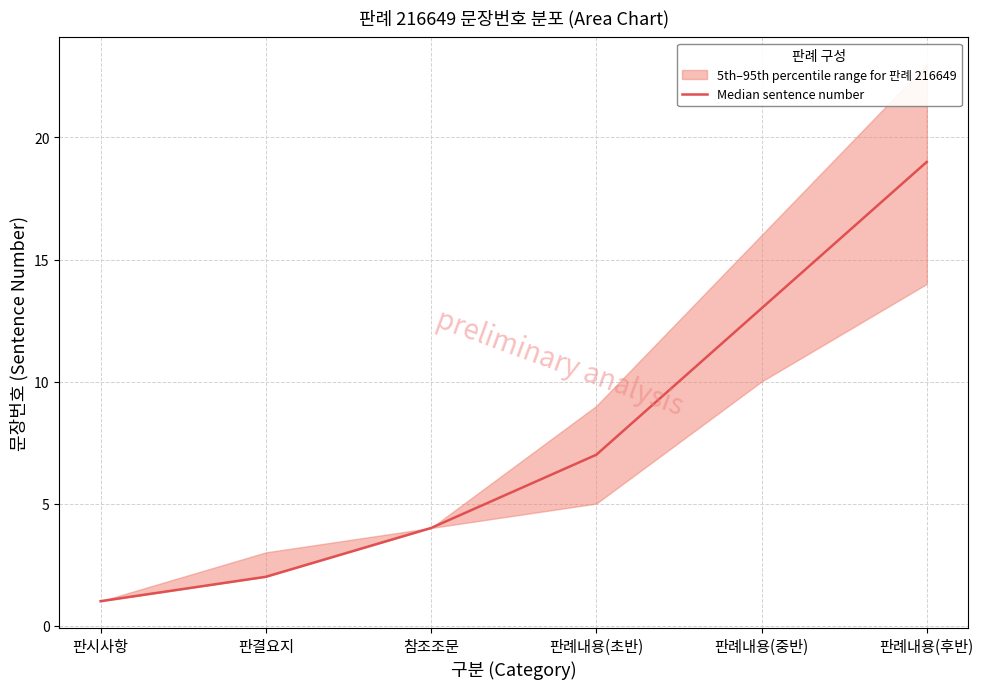

What is the label of the 3rd point from the left?

참조조문